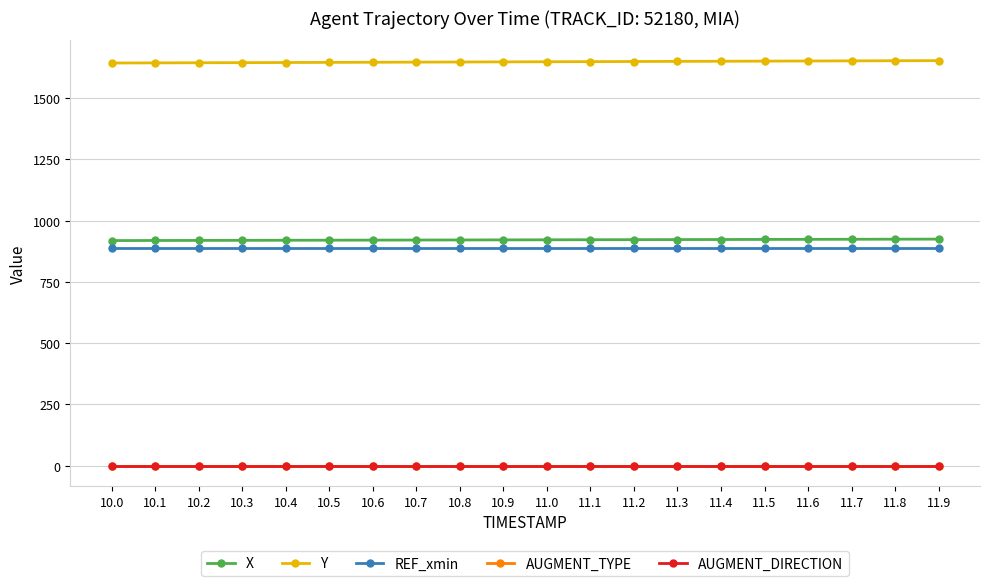

Between 10.0 and 11.3, which is larger?

11.3